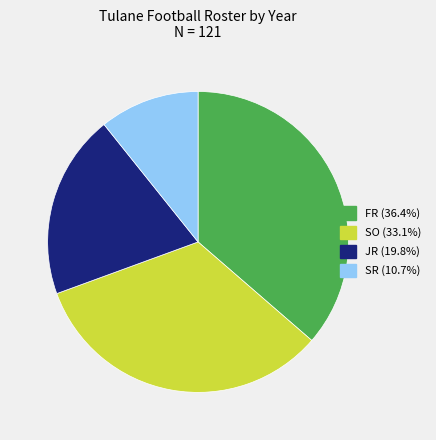

Does JR account for over 50% of the chart?

No